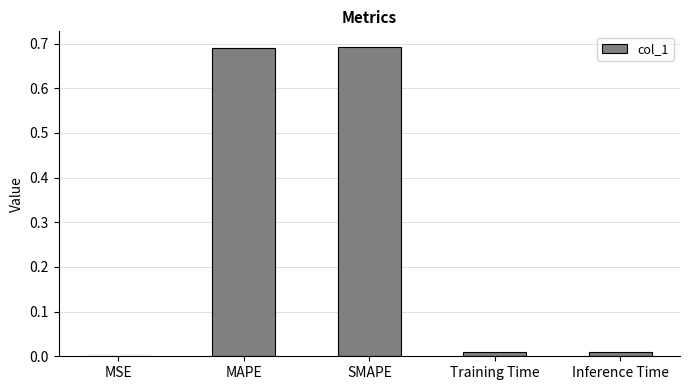

Which has a higher value, SMAPE or Inference Time?

SMAPE